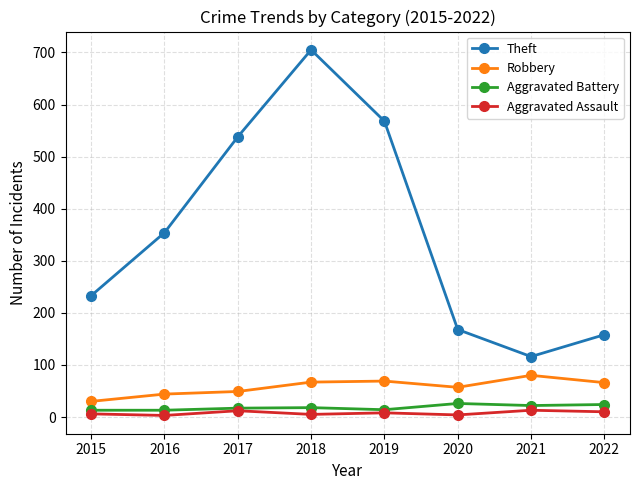

True or false: Robbery has a value of 66 at 2022.

True